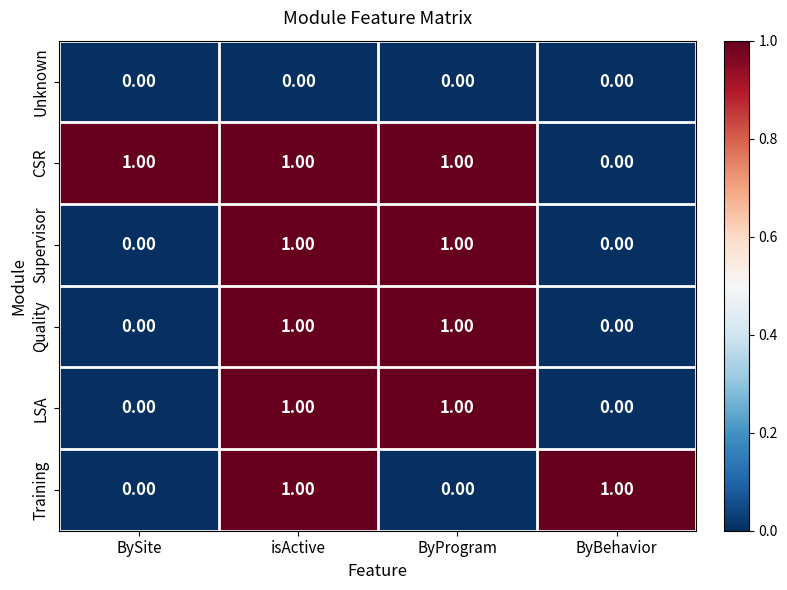

What is the total value across all series at isActive?

5